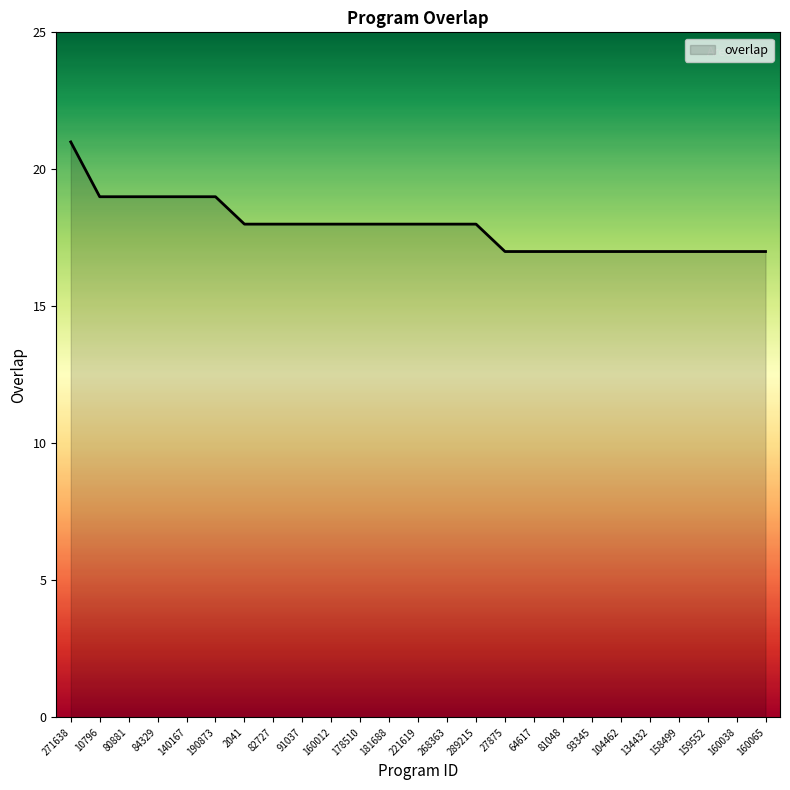

Does the chart display data point markers on the line(s)?

No